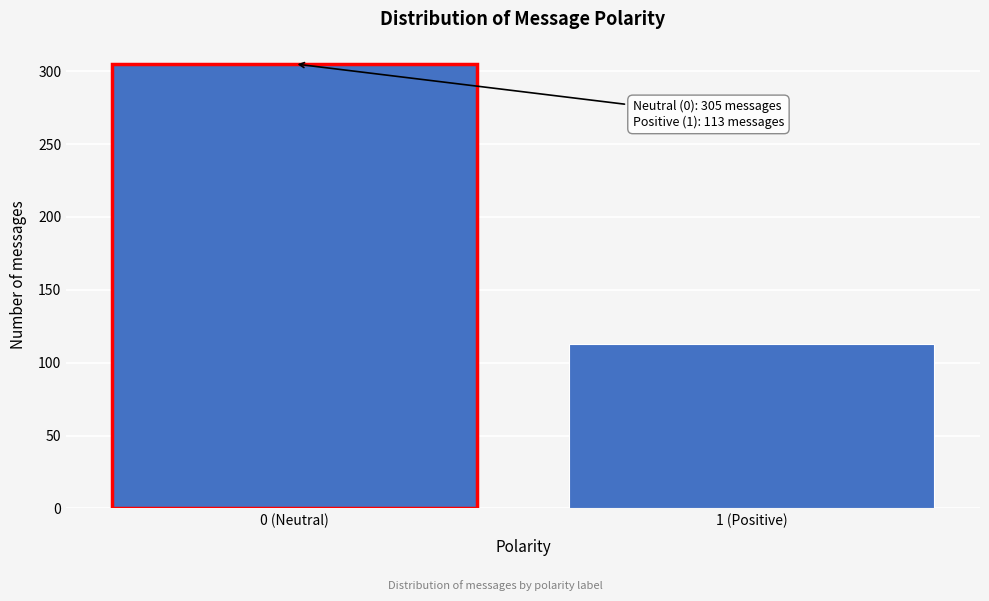

Reading left to right, transcribe all the data shown in this chart.

0 (Neutral)=305	1 (Positive)=113